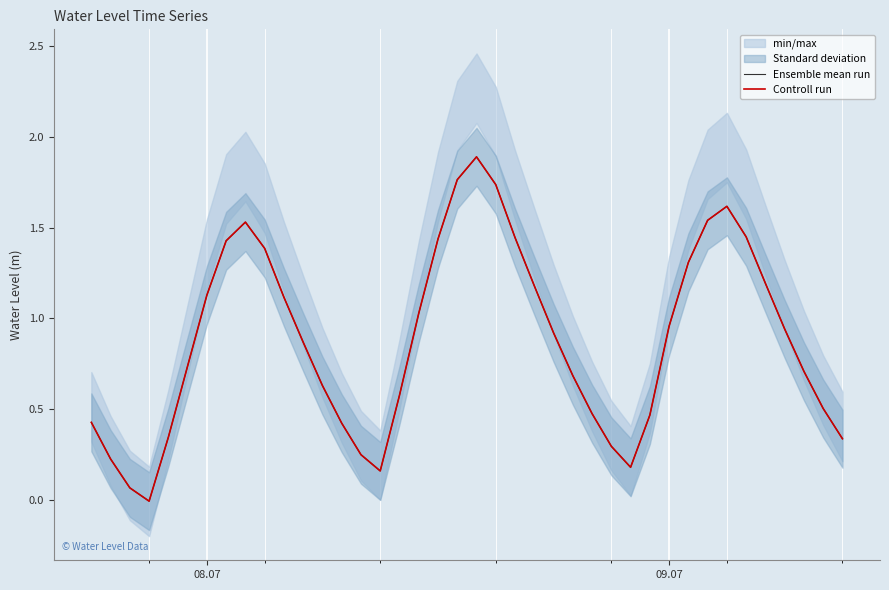

True or false: Ensemble mean run and Controll run cross at least once.

False